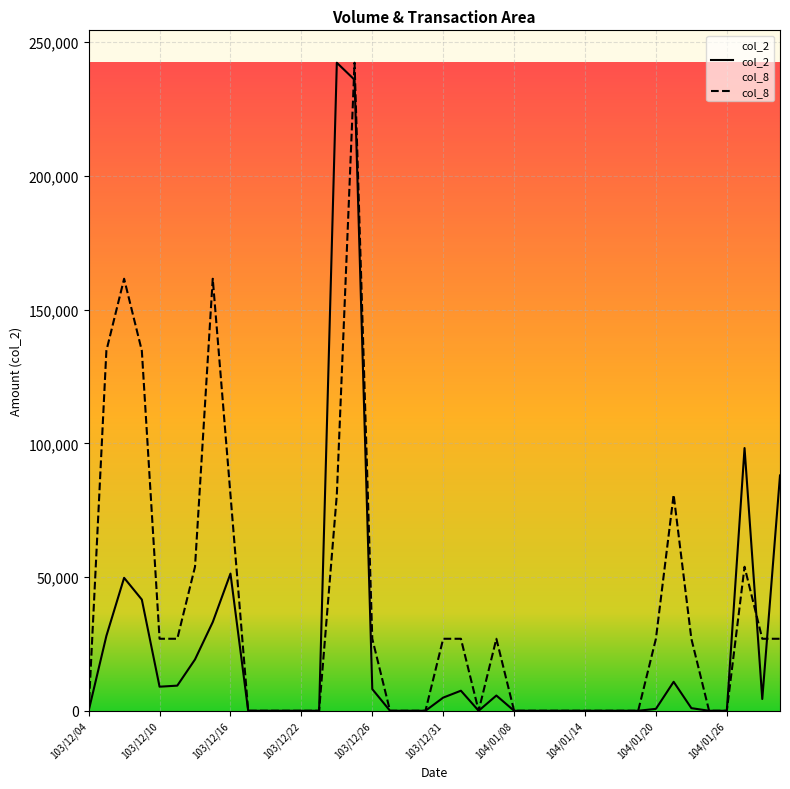

What is the sum of all col_2 values?

949020.0